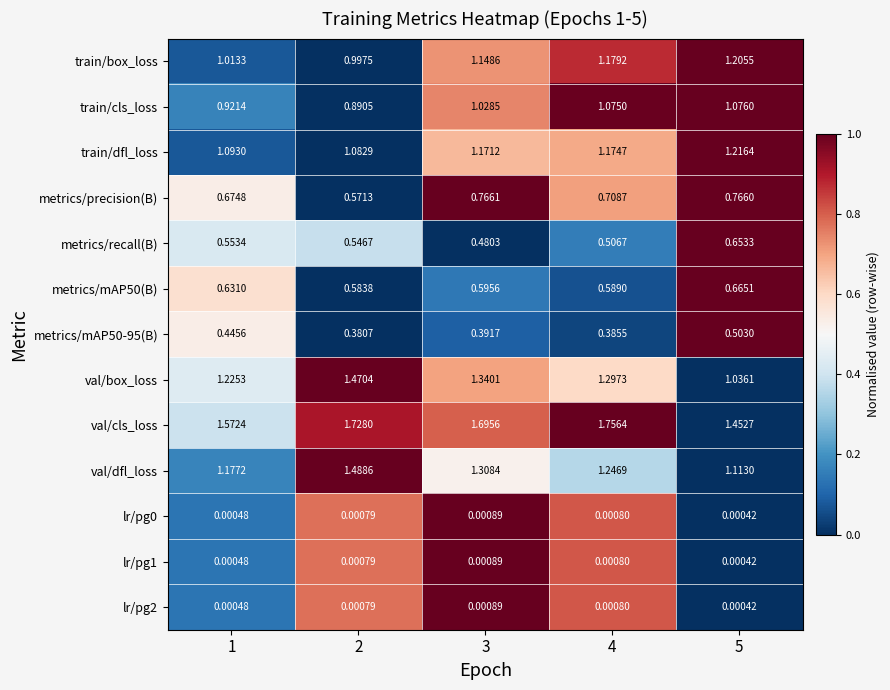

Which series has the widest spread of values?

val/box_loss